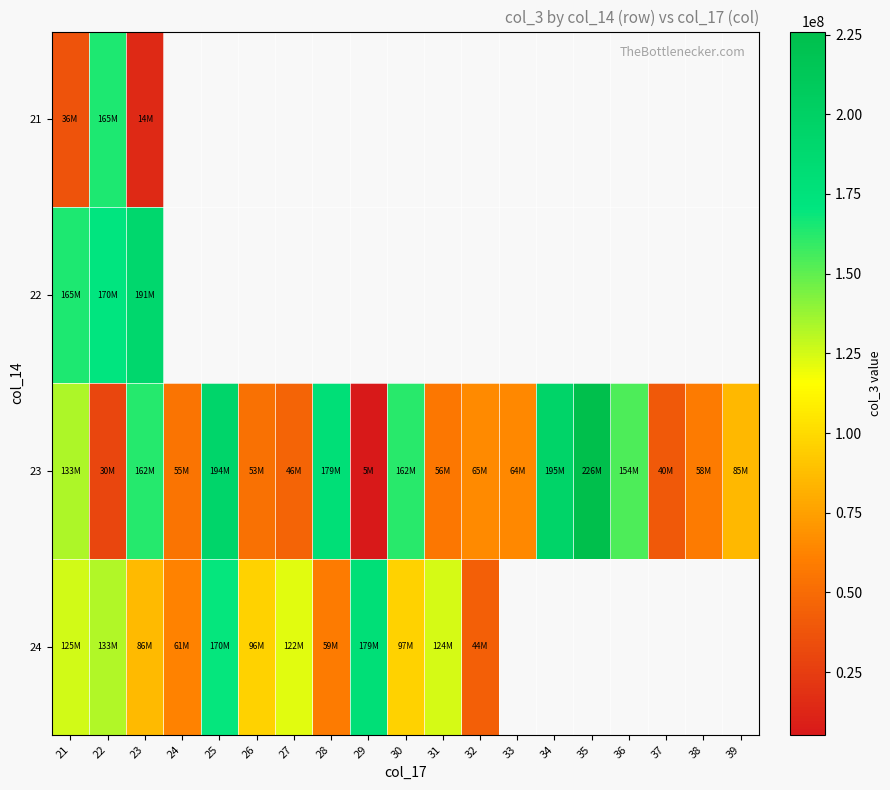

Which series has the largest total across all categories?

23